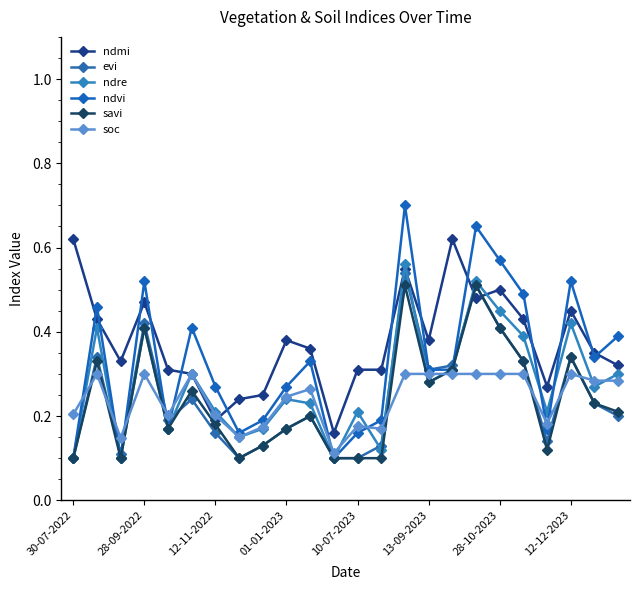

Does the chart have visible grid lines?

No